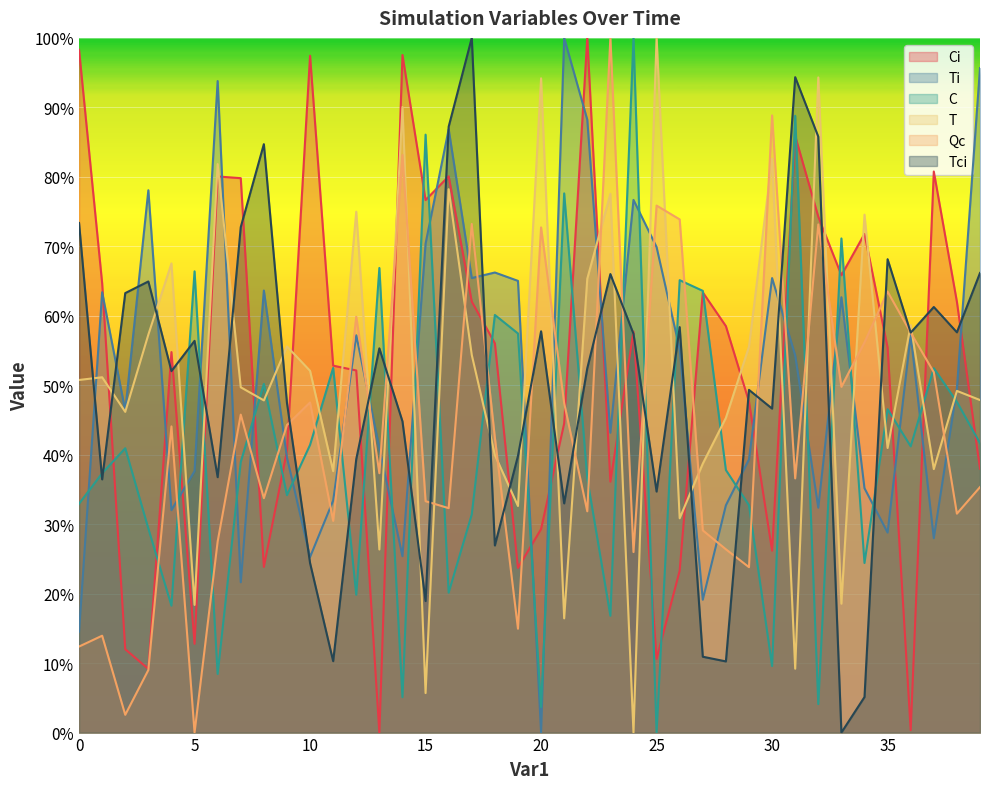

Count the number of categories in the chart.

40